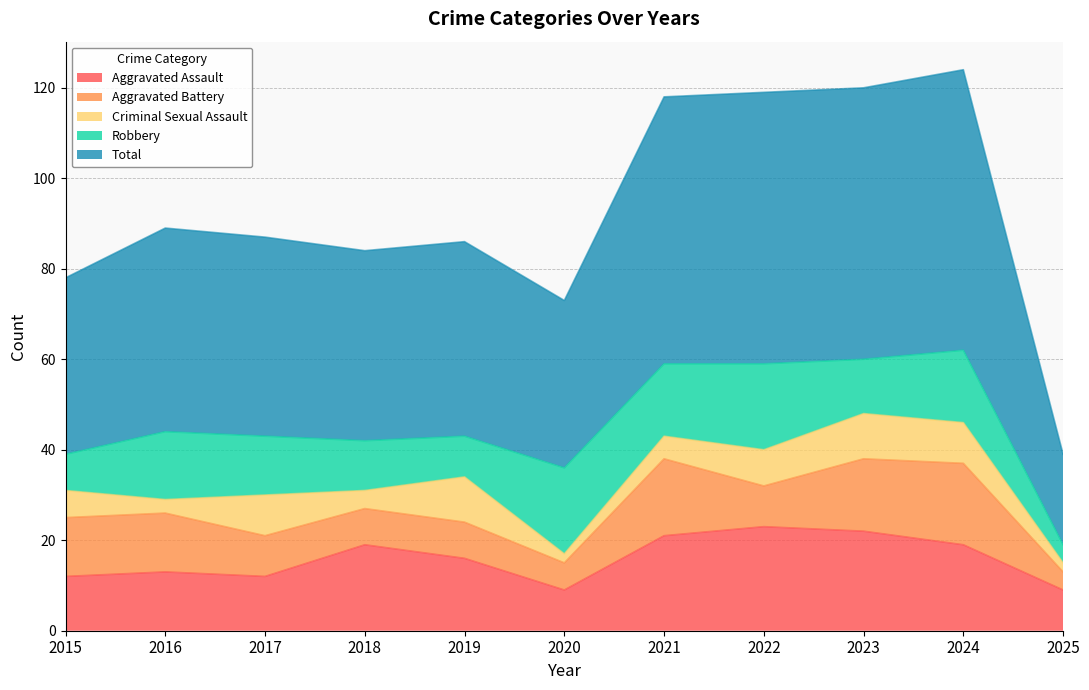

Which category has the highest value in the Aggravated Battery series?

2024